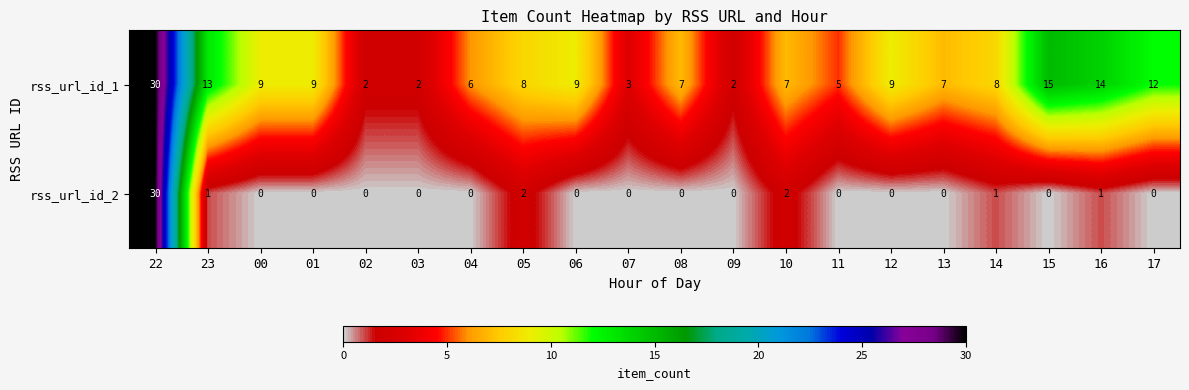

Which series changed the most between 23 and 09?

rss_url_id_1